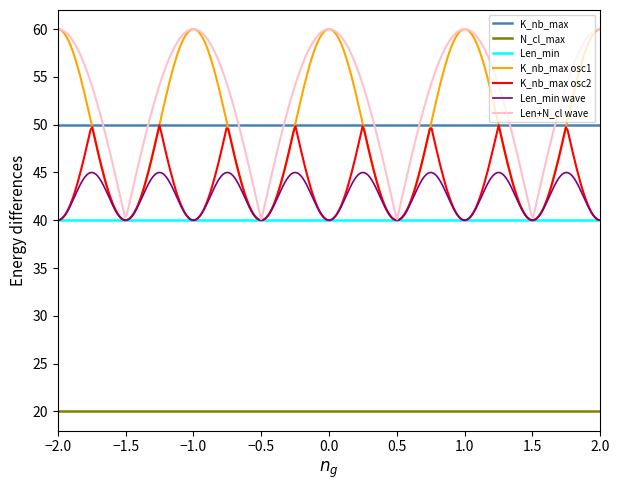

True or false: K_nb_max osc2 and N_cl_max cross at least once.

False